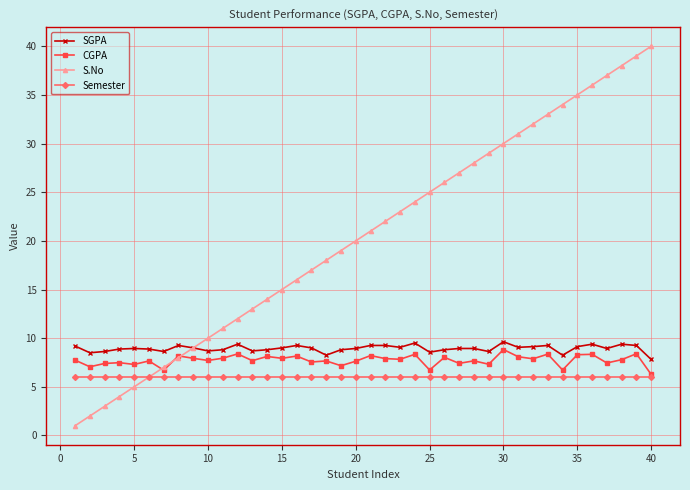

Does the chart have visible grid lines?

Yes